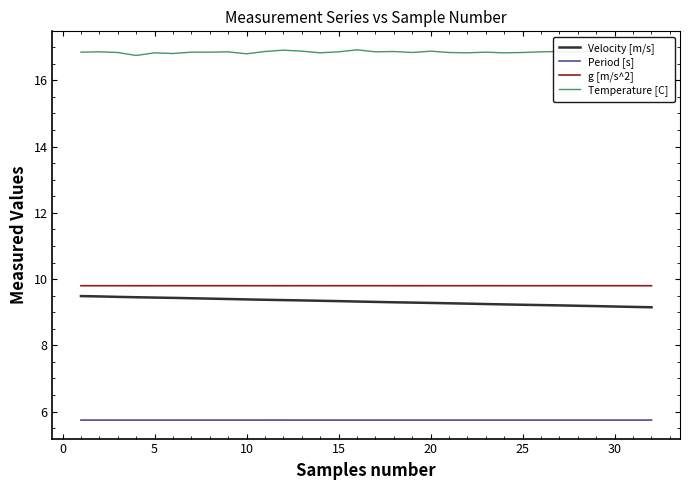

Which series has the largest total across all categories?

Temperature [C]